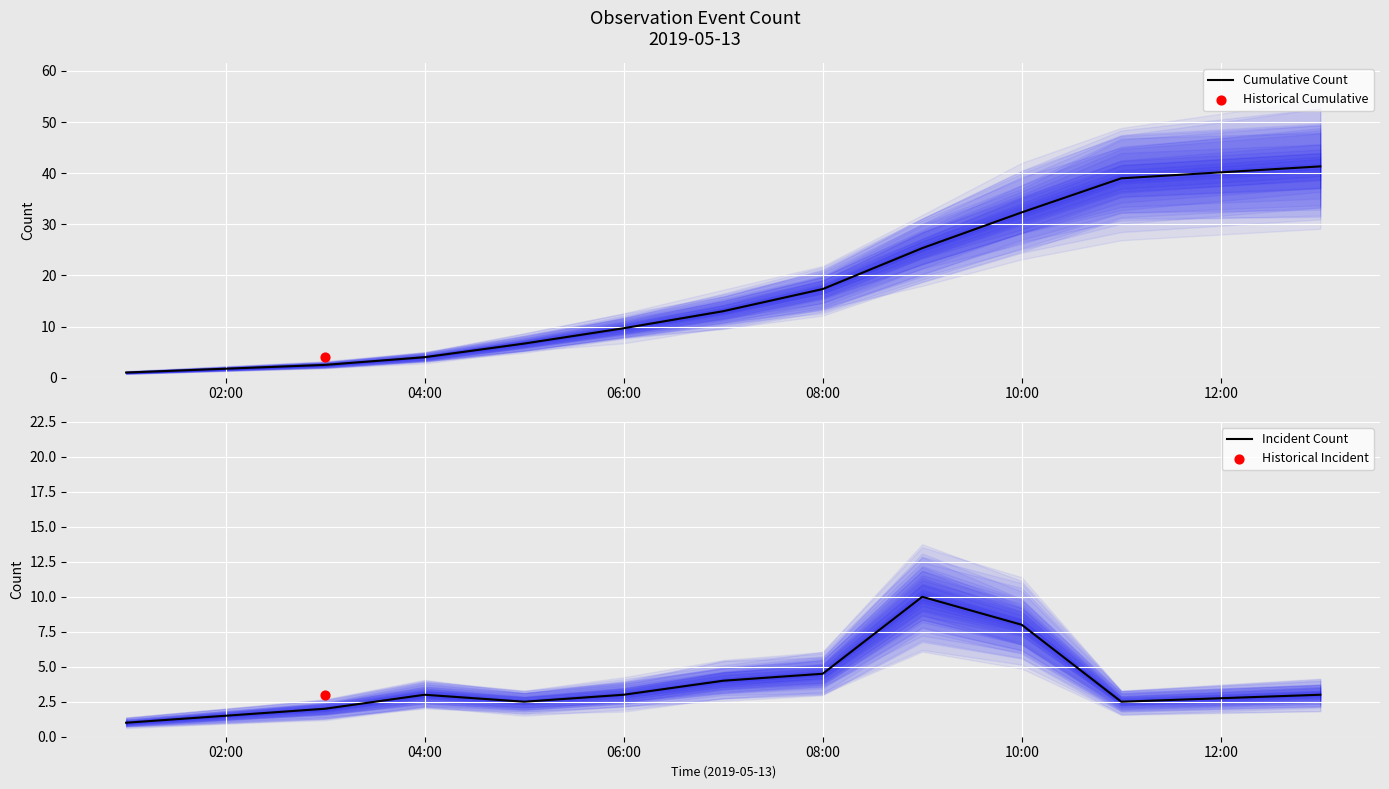

The value of Cumulative Count at 06:00 is 9.7. True or false?

True